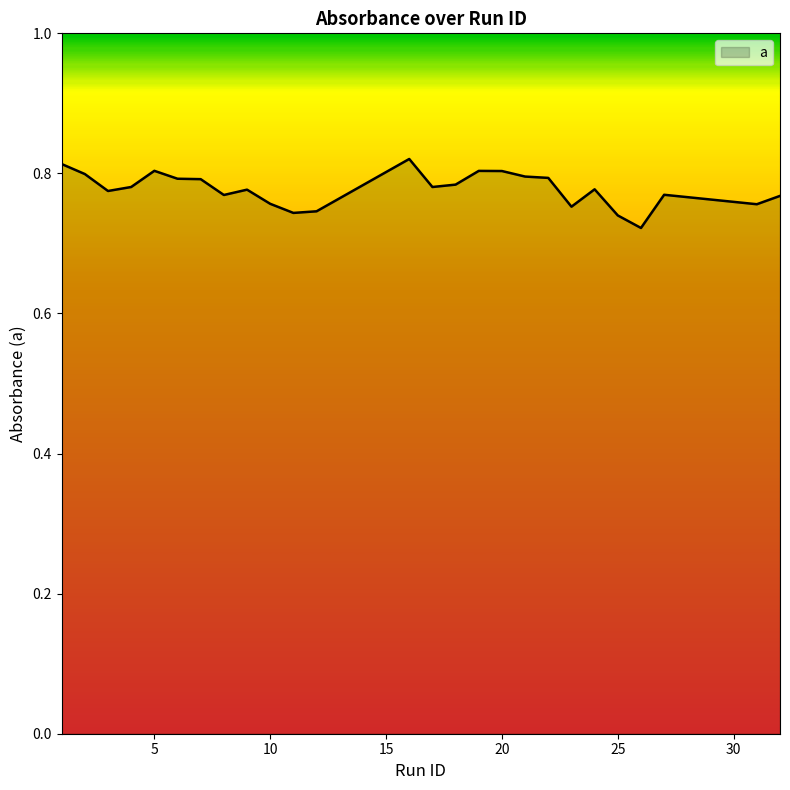

How many lines are shown in the chart?

1